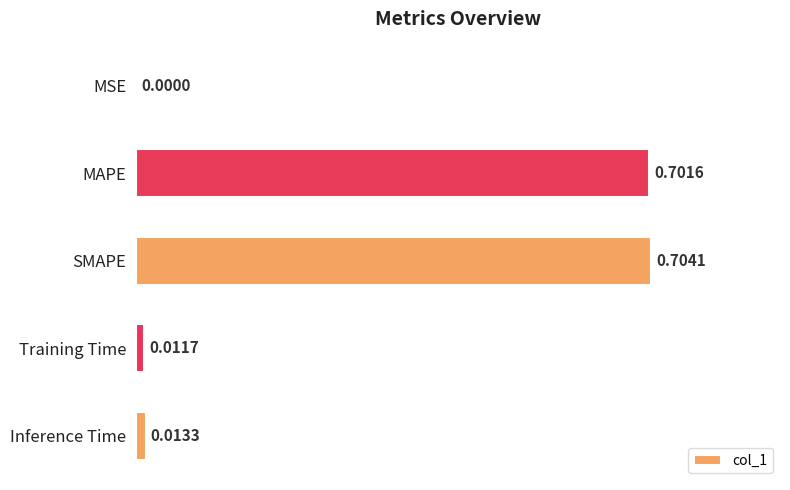

What is the sum of all values?

1.4